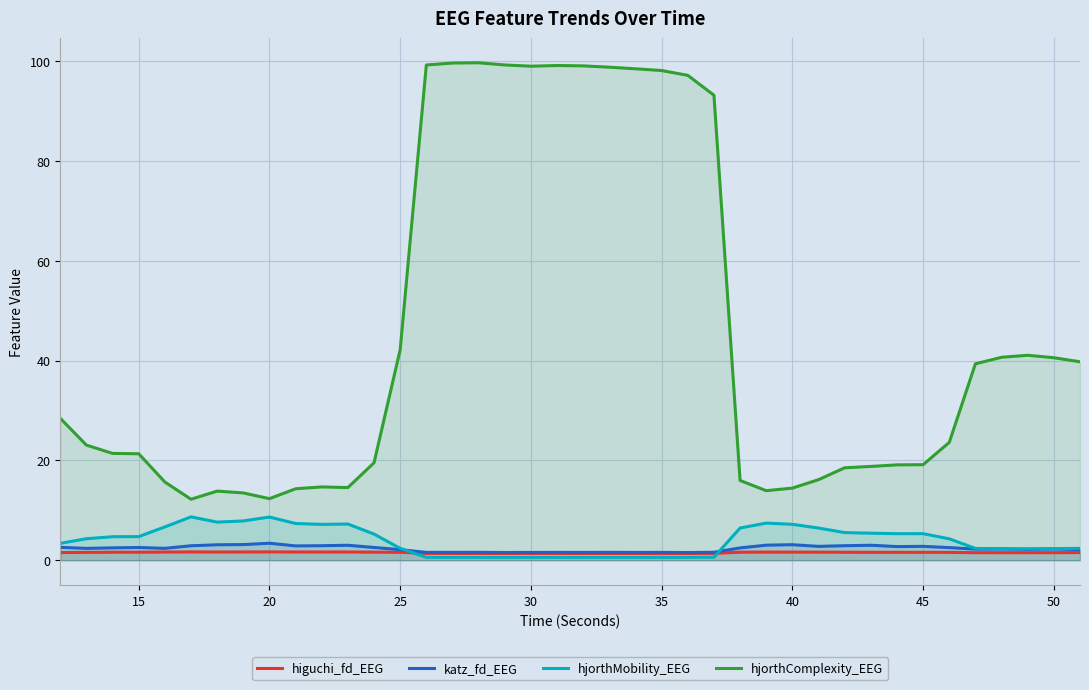

True or false: hjorthComplexity_EEG has a value of 63.5 at 50.

False